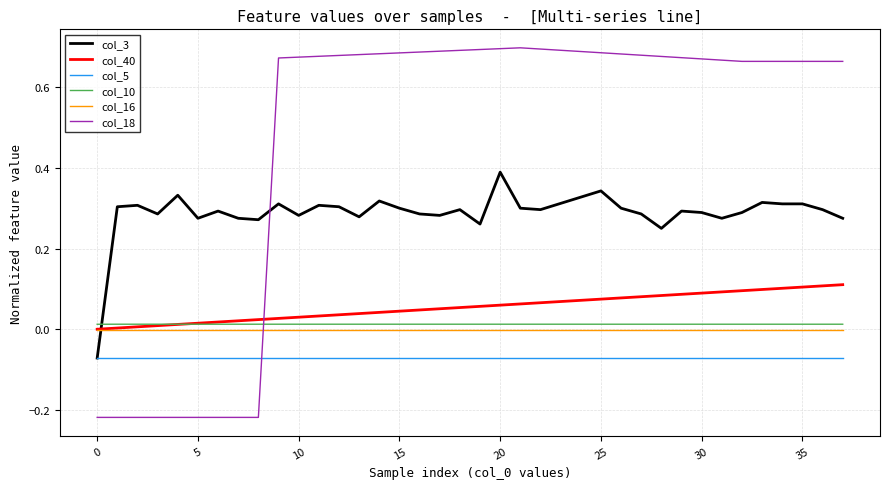

Which series has the widest spread of values?

col_18